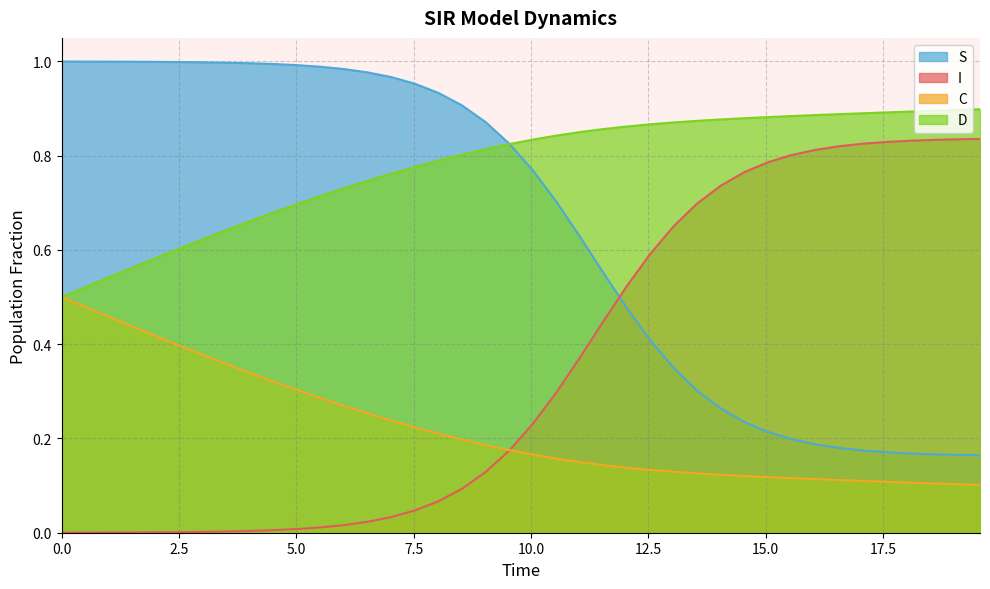

True or false: C has more than 1 points higher than both neighbors.

False